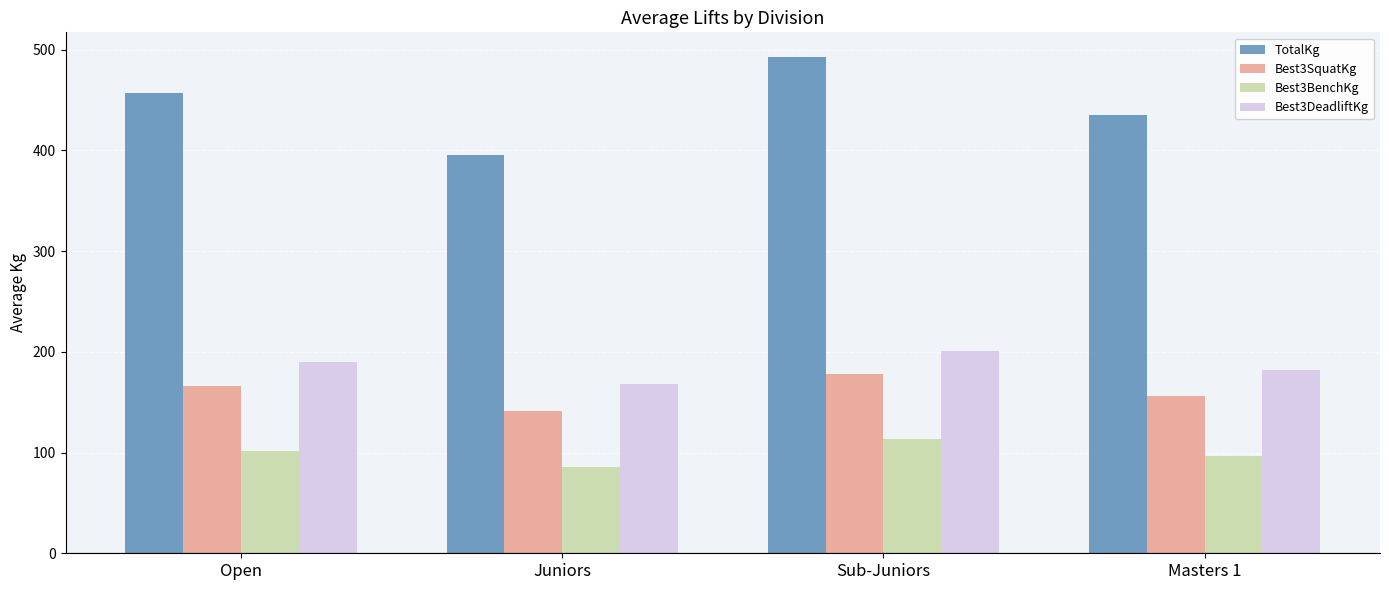

At how many categories does at least one series exceed 336?

4